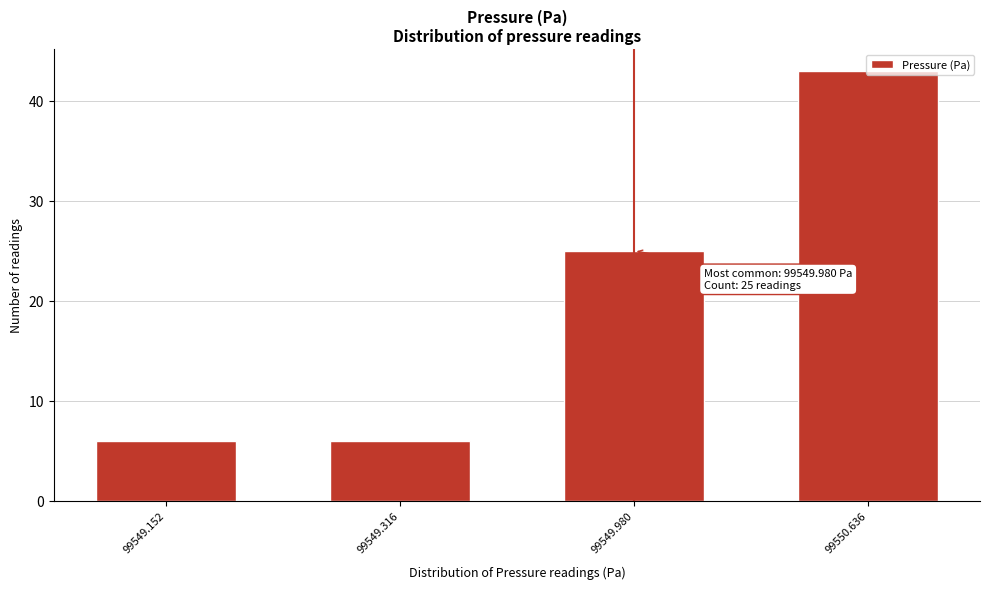

What value does the data have at 99549.316?

6